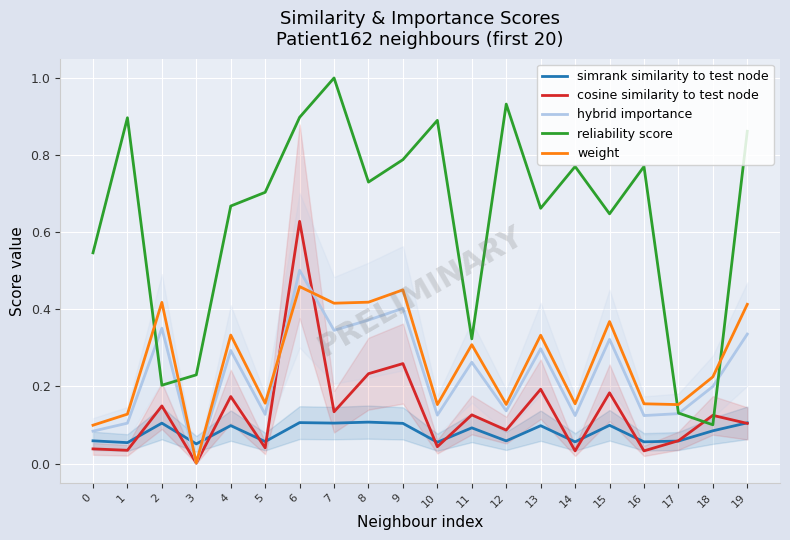

What is the difference between the highest and lowest values at 4?

0.6